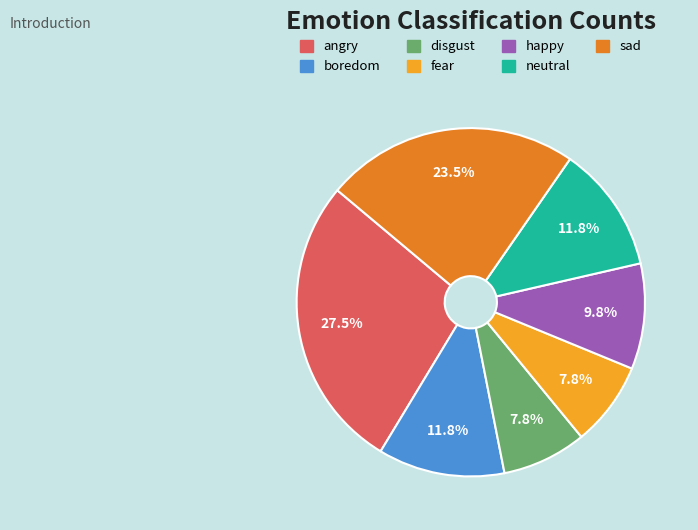

The neutral slice represents 12% of the pie. True or false?

True